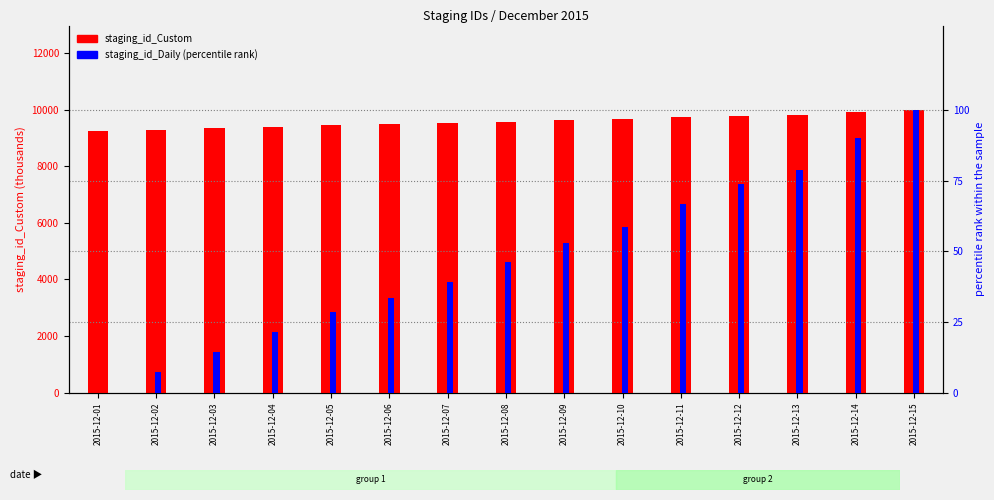

Which series has the widest spread of values?

staging_id_Custom